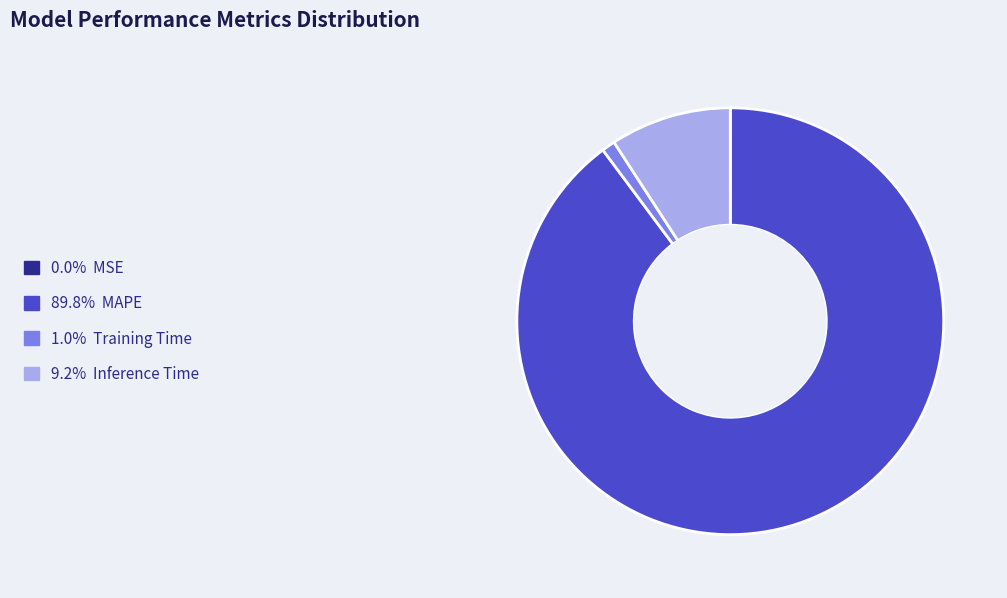

Does any single category account for the majority?

Yes